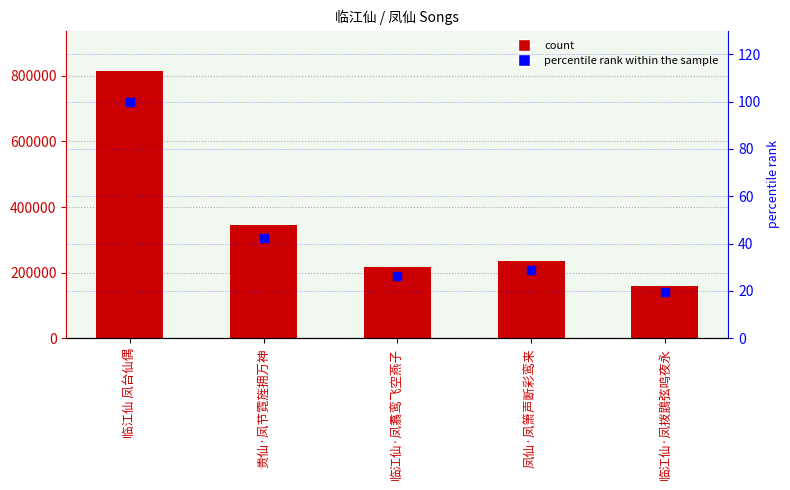

Which series has the widest spread of Y values?

col_0